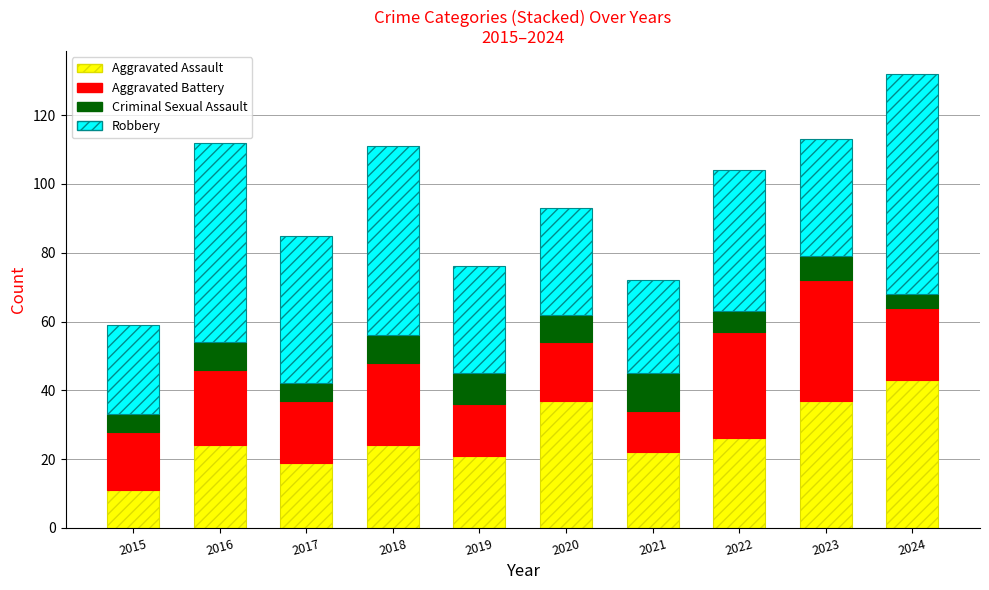

What is the sum of the Aggravated Assault values at 2022 and 2021?

48